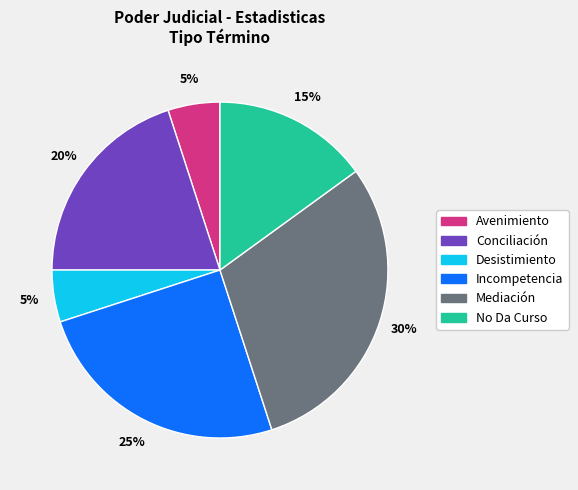

Approximately how many times larger is the value at Conciliación compared to No Da Curso?

1.3